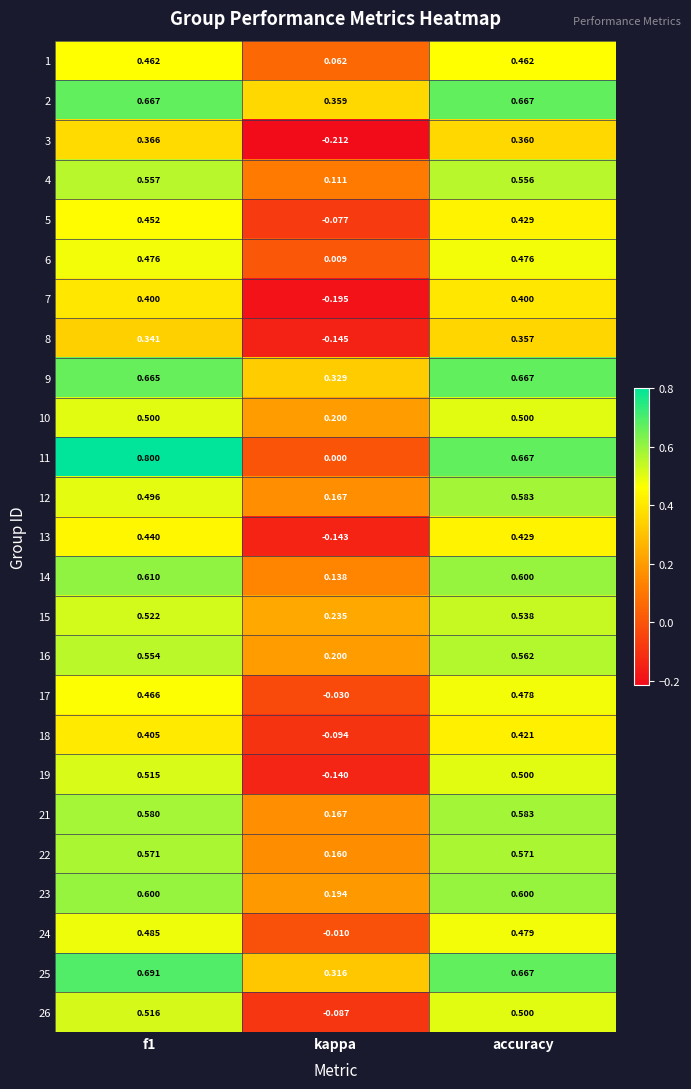

At which label does 13 reach its minimum?

kappa